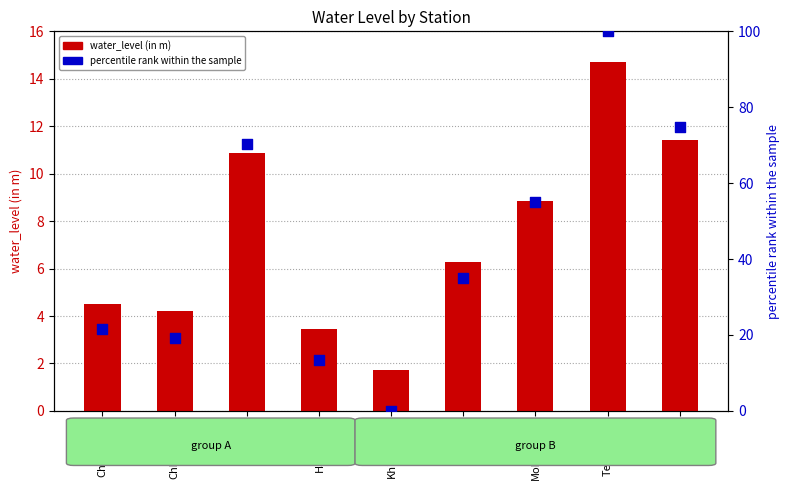

What are all the series names shown in the legend?

water_level (in m), percentile rank within the sample